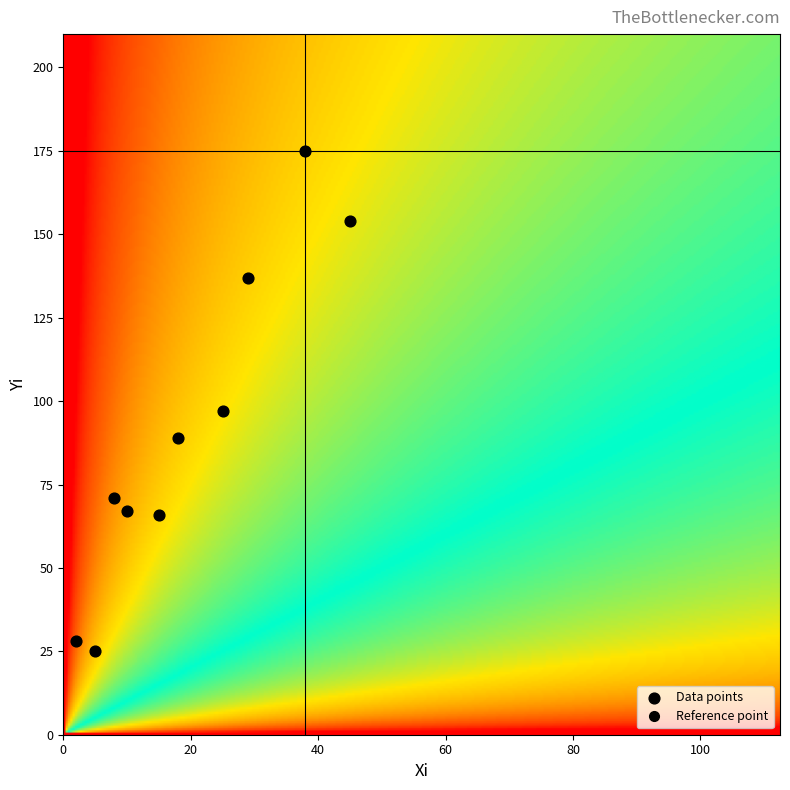

What is the average X value?

20